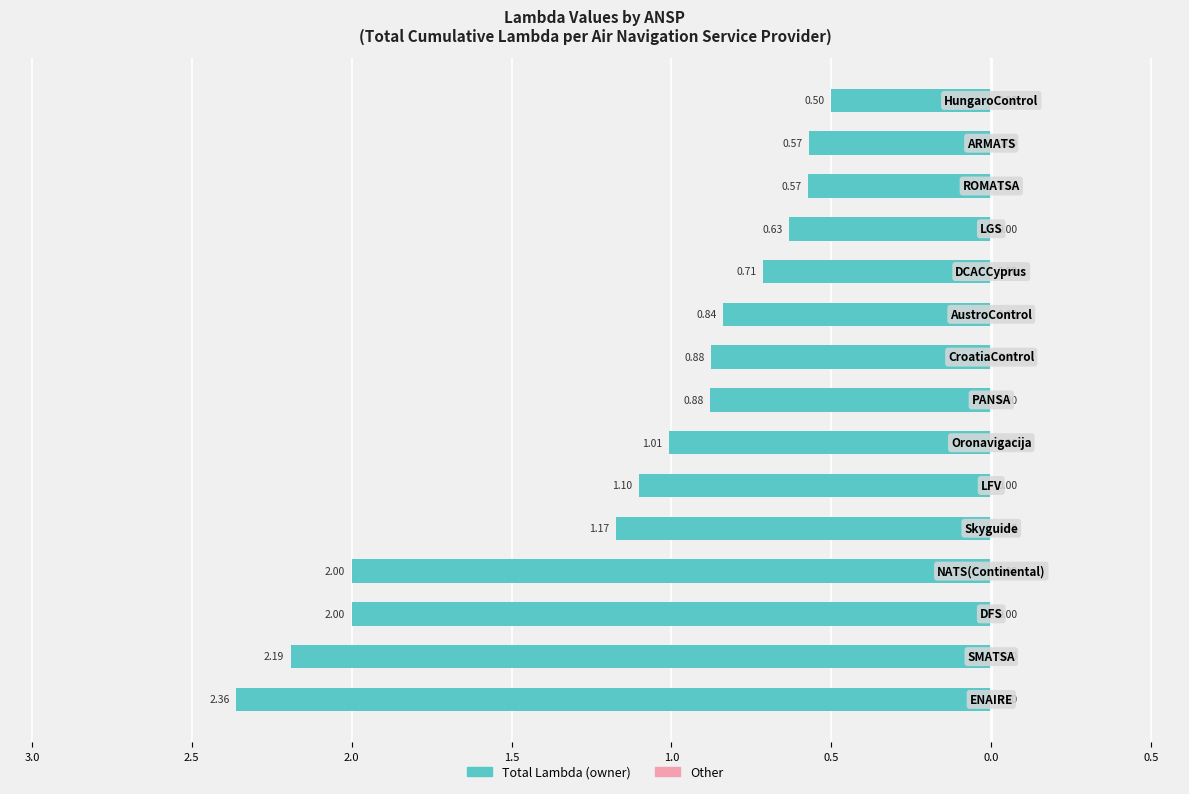

Does the chart contain any negative values?

Yes